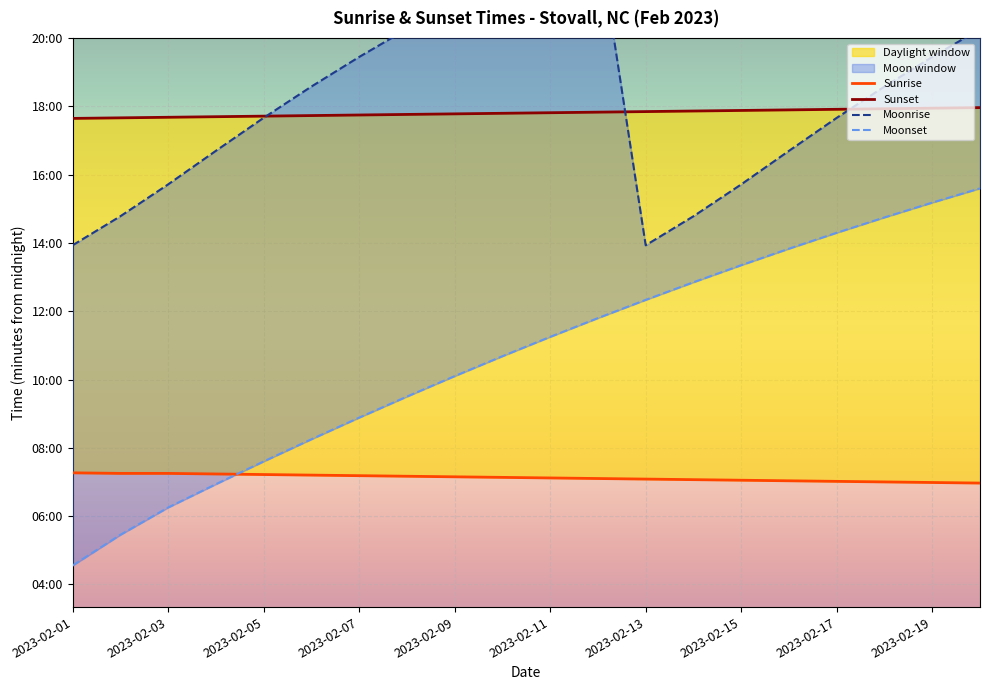

Is it true that Moonrise equals 599 at 2023-02-05?

False